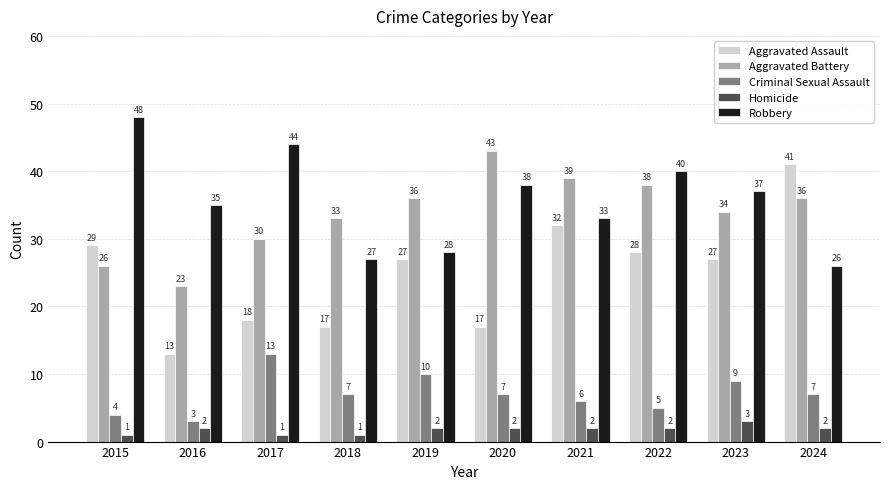

What is the value of the Robbery bar at the 8th from the left?

40